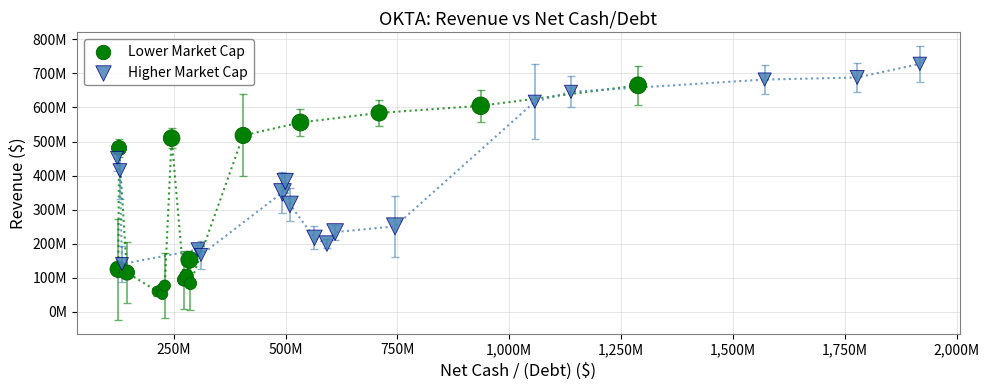

Which series has the widest spread of Y values?

Lower Market Cap